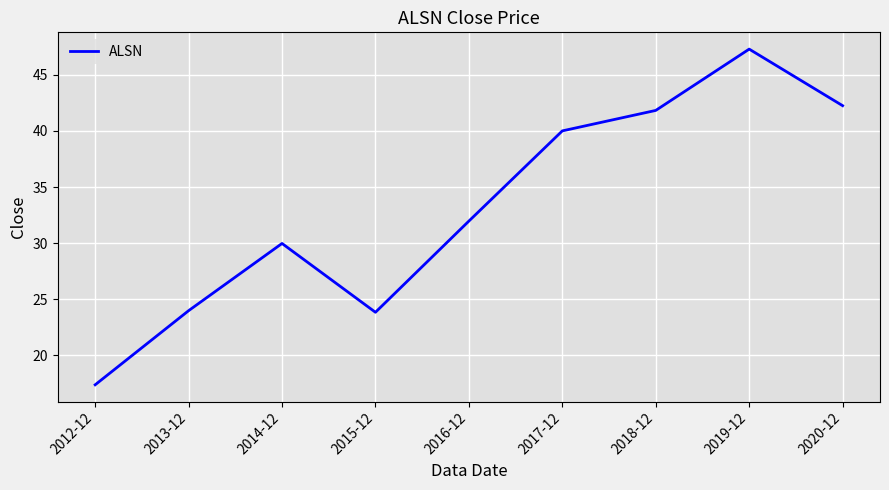

Reading left to right, list all the values displayed in this chart.

2012-12=17.4	2013-12=24.0	2014-12=30.0	2015-12=23.8	2016-12=32.0	2017-12=40.0	2018-12=41.8	2019-12=47.3	2020-12=42.3